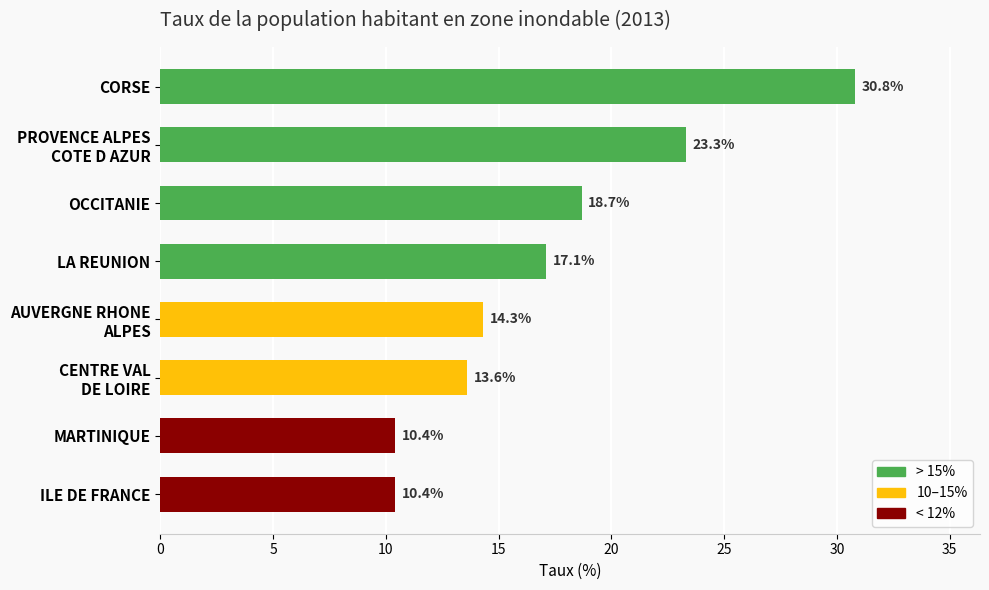

True or false: the data shows 5.6 at ILE DE FRANCE.

False